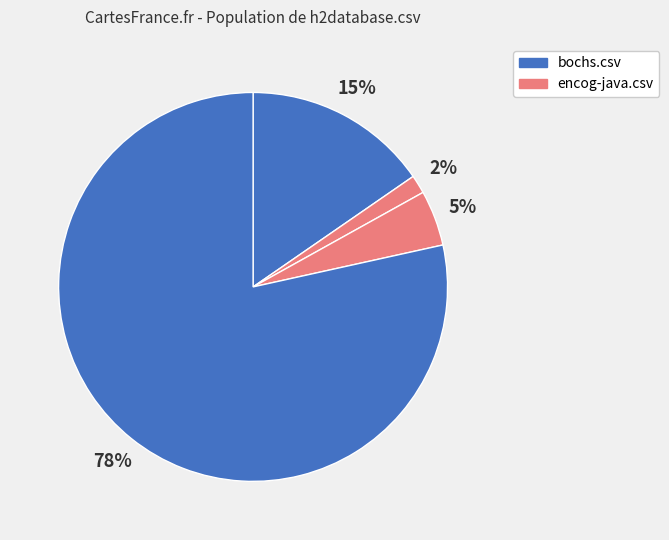

How many segments does this pie chart have?

4